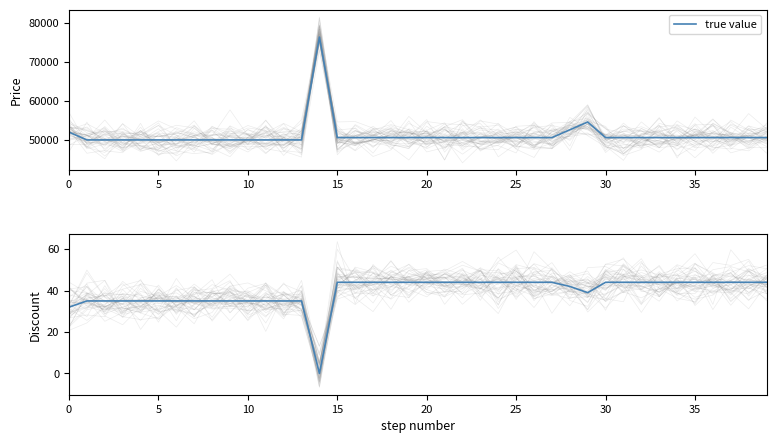

Which label corresponds to the smallest value in the chart?

14